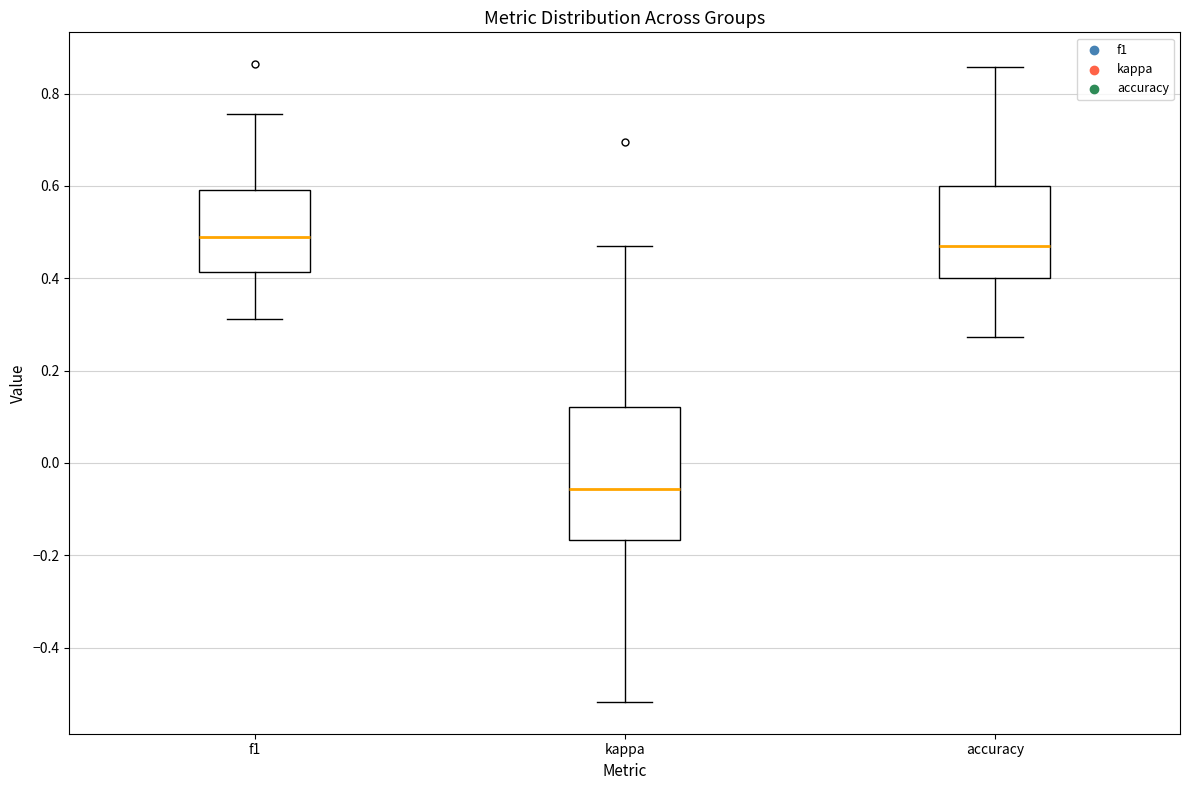

Comparing the boxes themselves (not the whiskers), which one is the tallest?

kappa